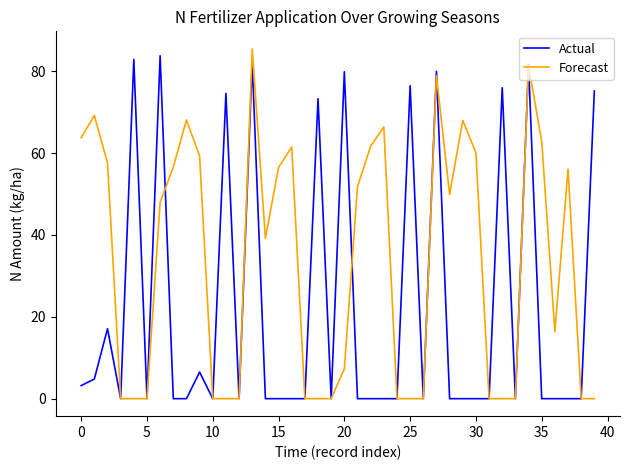

What is the greatest value displayed?

85.5